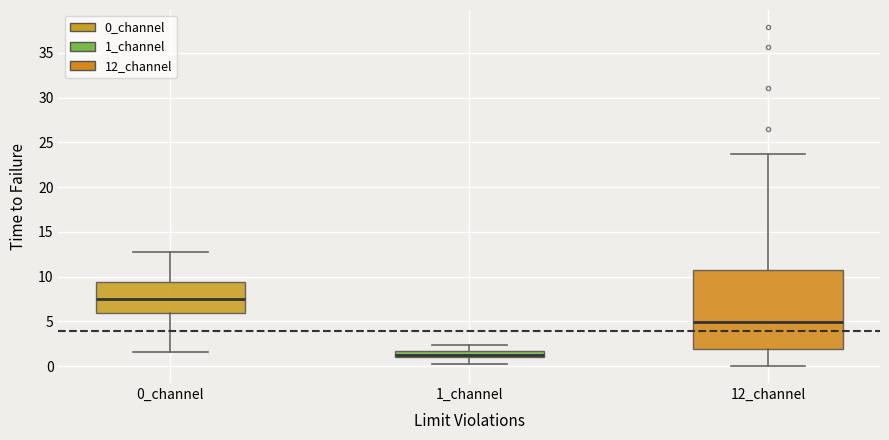

Comparing the boxes themselves (not the whiskers), which one is the tallest?

12_channel